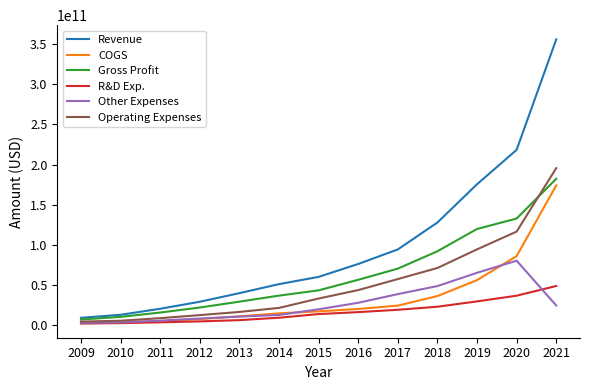

Which series has the largest total across all categories?

Revenue